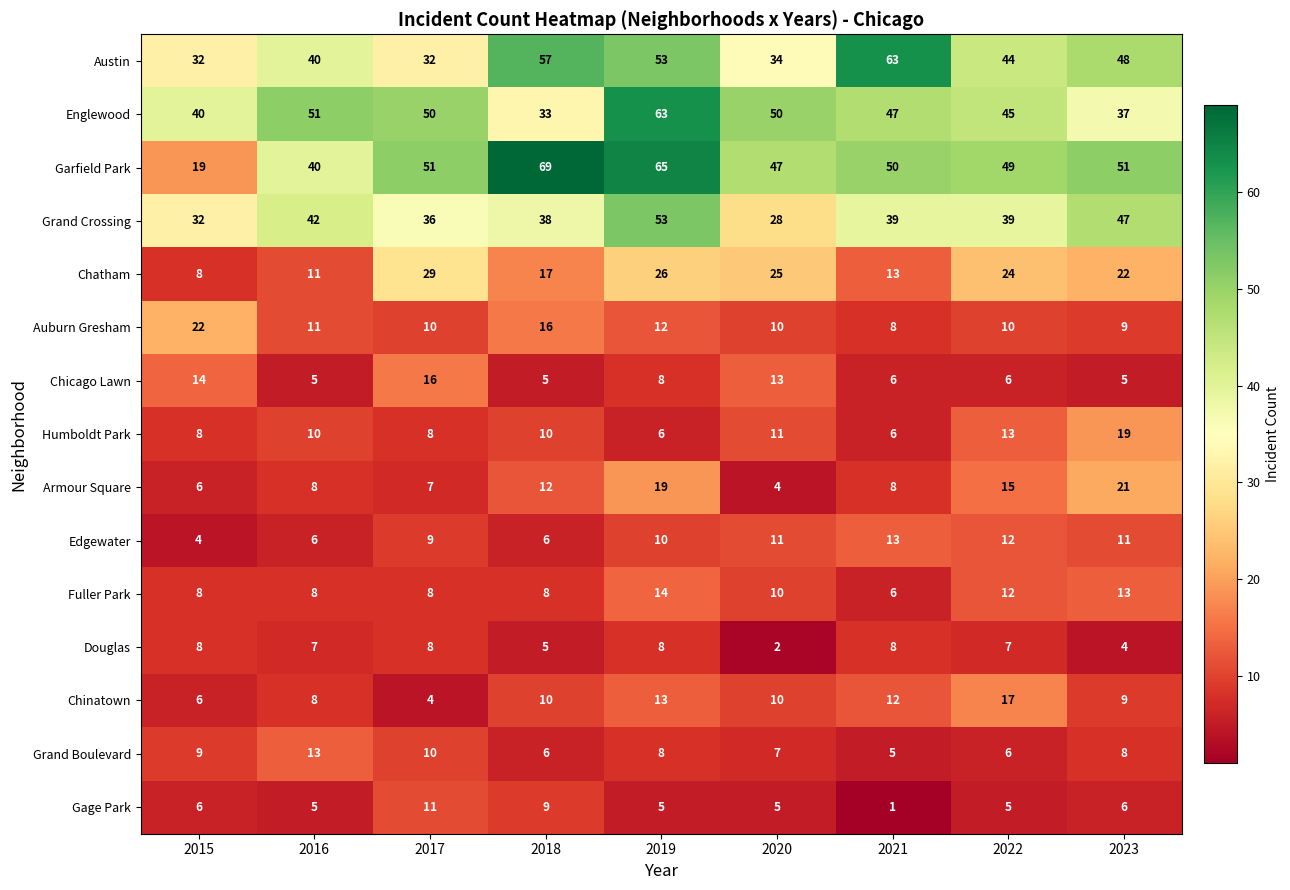

The value of Englewood at 2015 is 22. True or false?

False